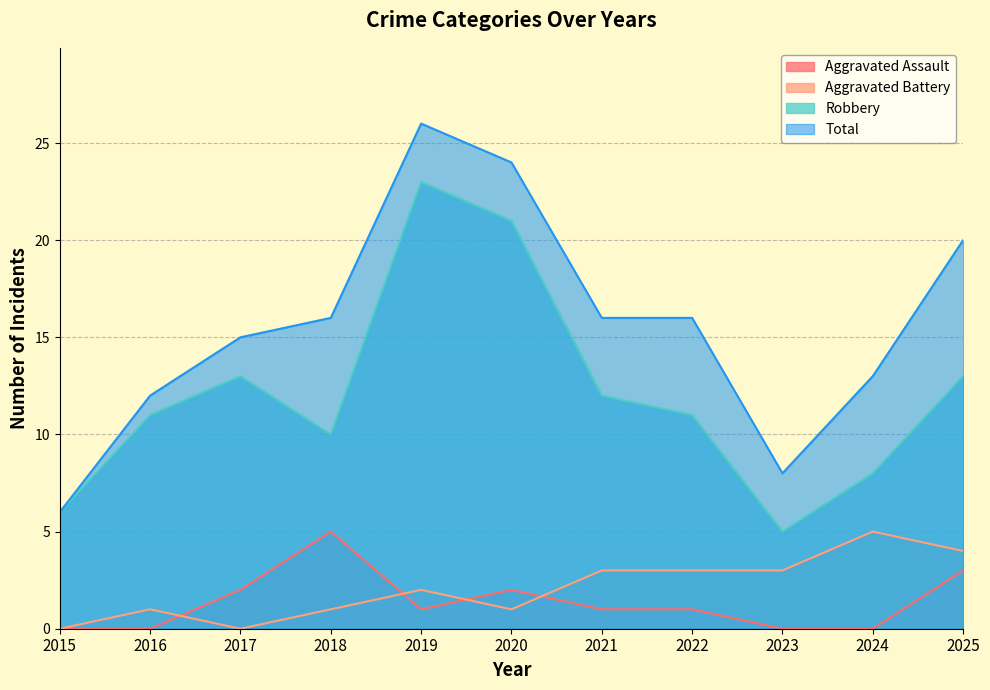

How many times do Aggravated Assault and Aggravated Battery cross each other?

4